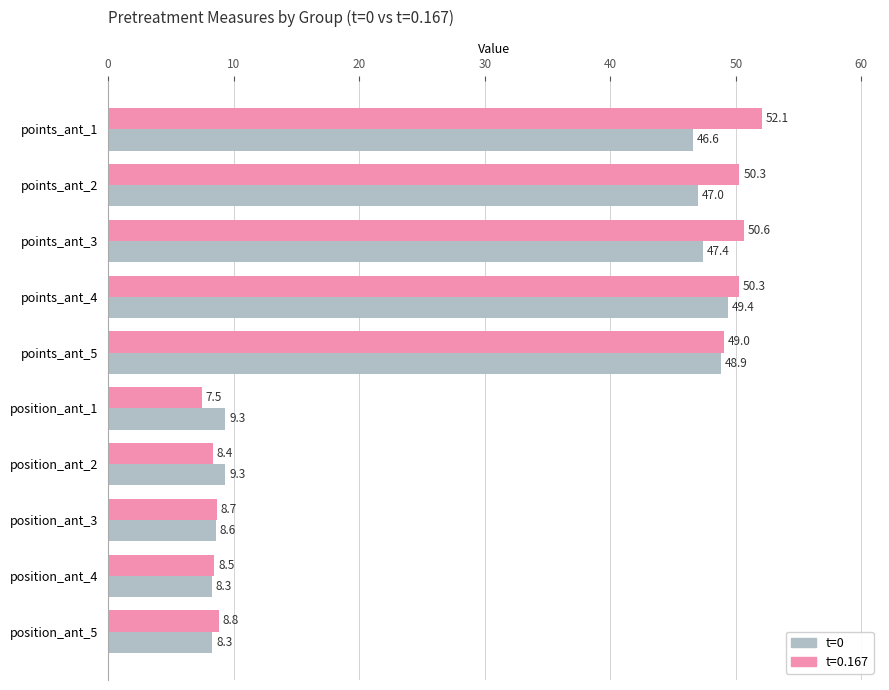

What is the smallest value displayed?

7.5